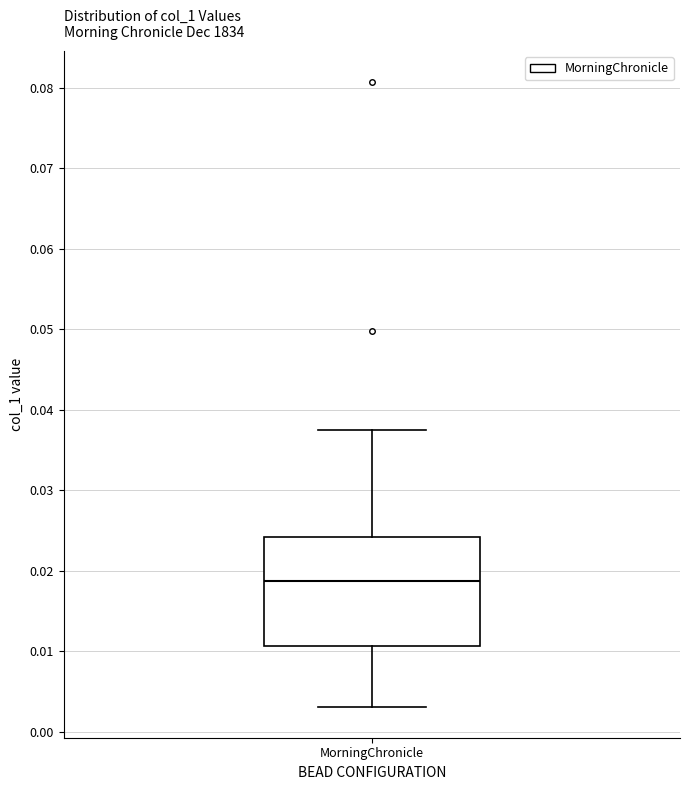

Where is the lower edge of the box for MorningChronicle on the y-axis? The values are not printed on the chart, so give them approximately, as read against the axis.

0.011